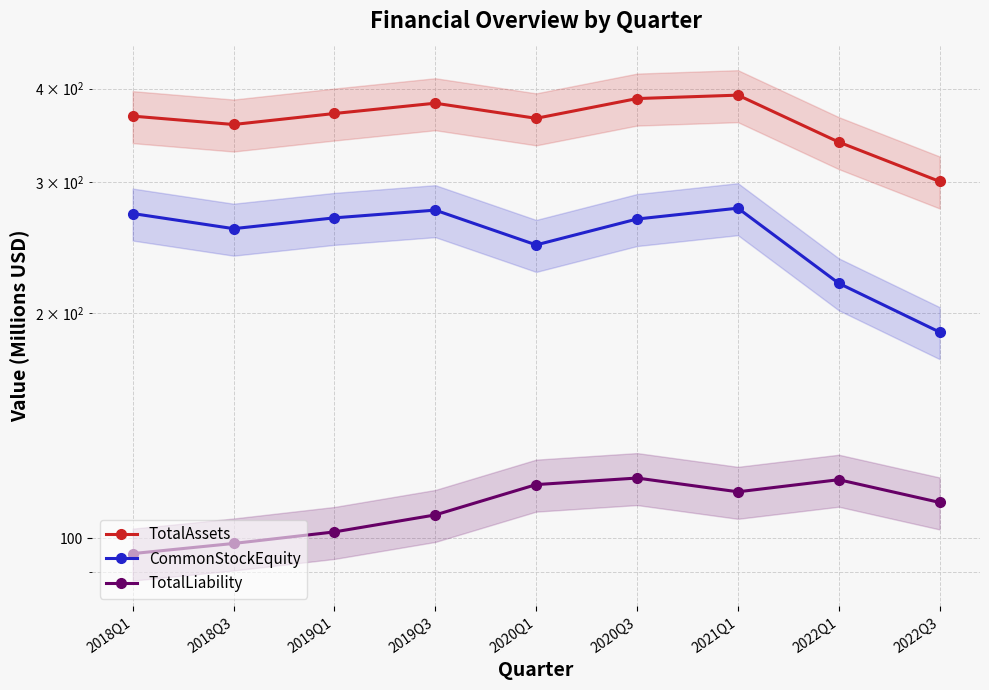

At which label does TotalAssets first exceed 367?

2018Q1